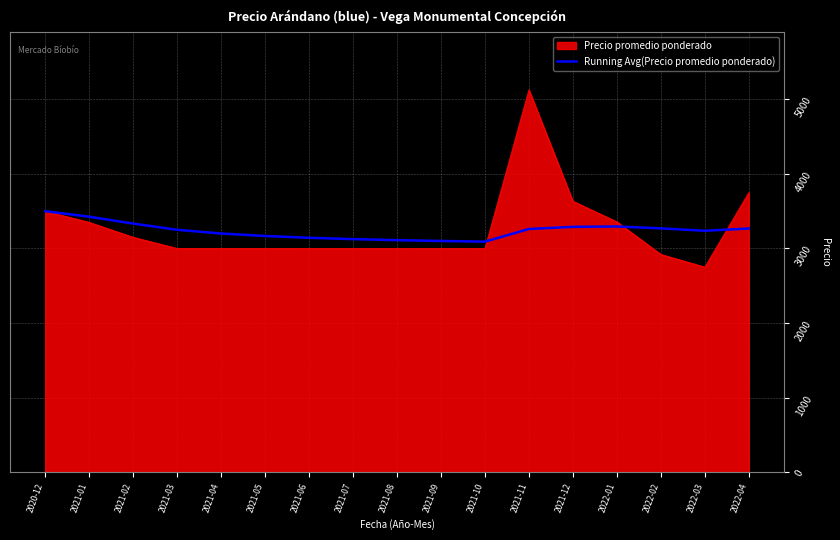

What is the spread (max minus min) of values at 2022-02?

349.3